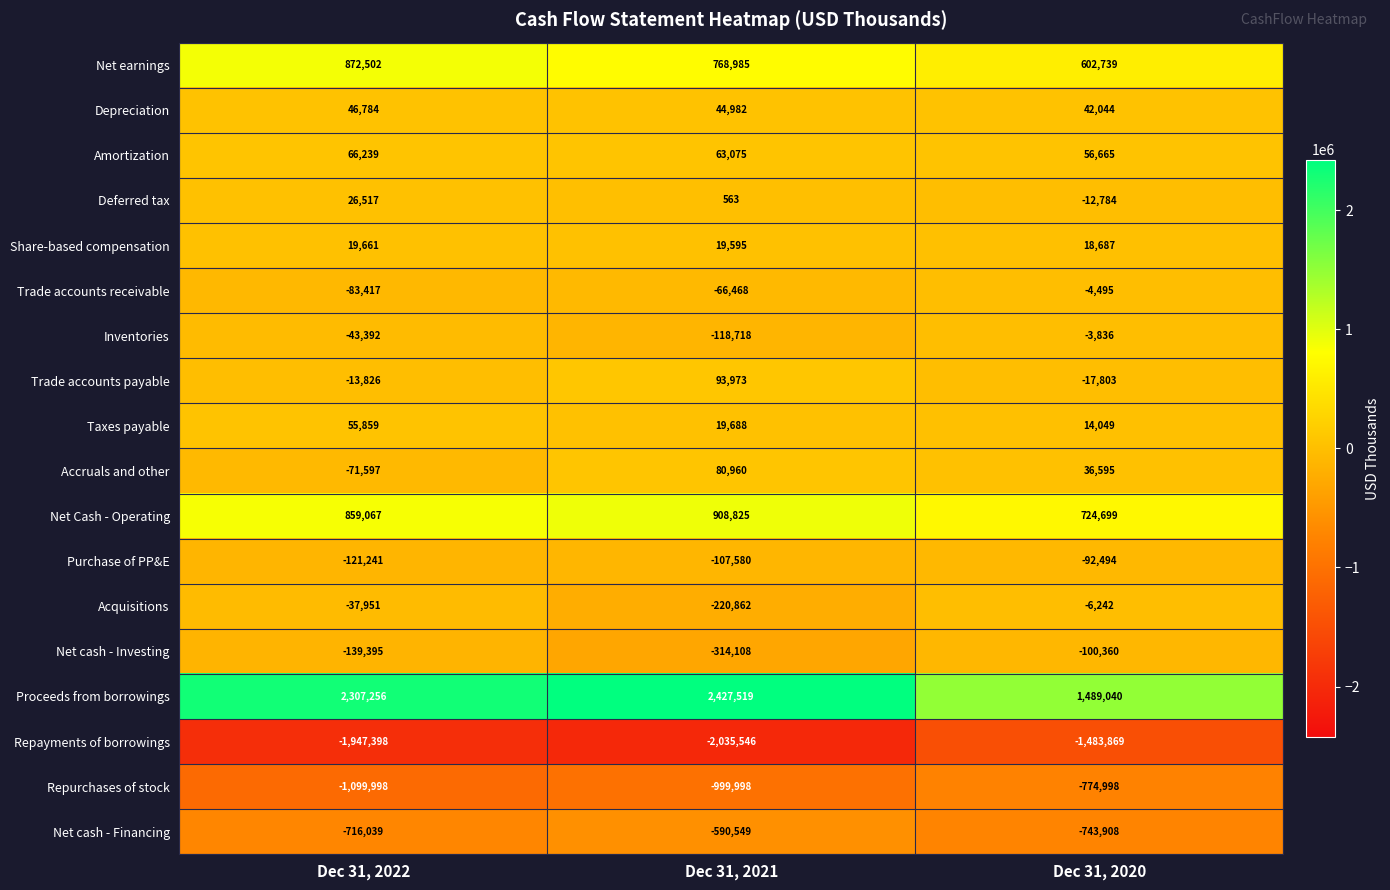

The Net cash - Financing series shows -590549 at Dec 31, 2021. True or false?

True